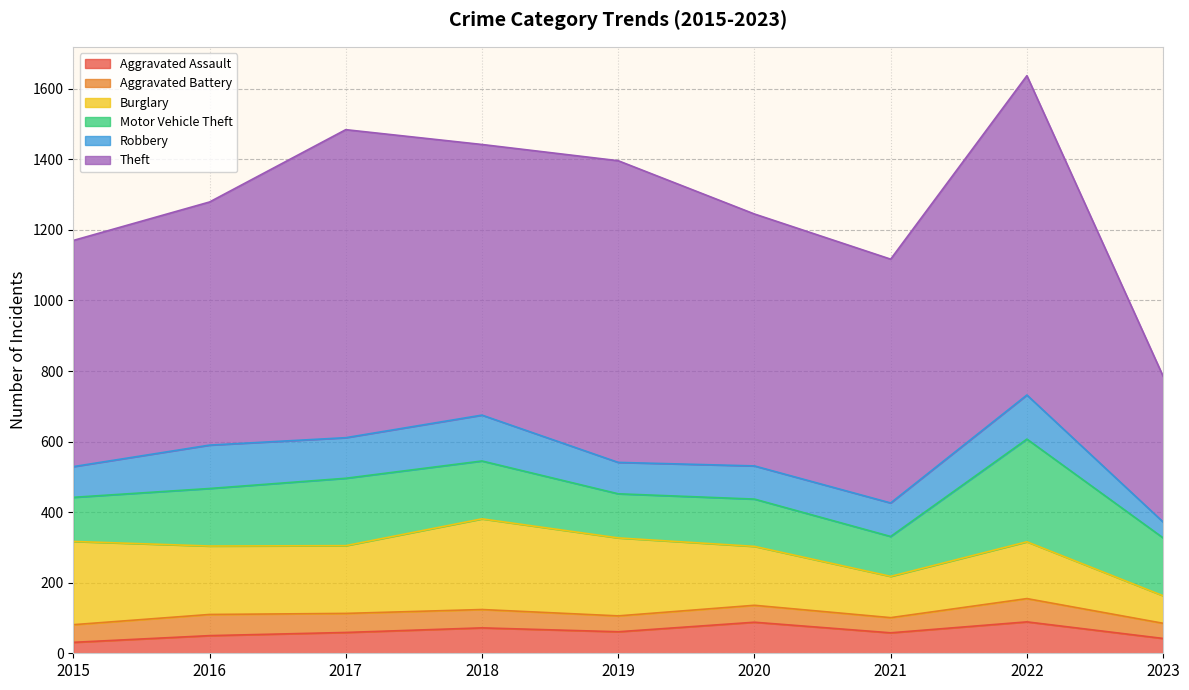

What is the value of the Burglary point at the 1st from the left?

236